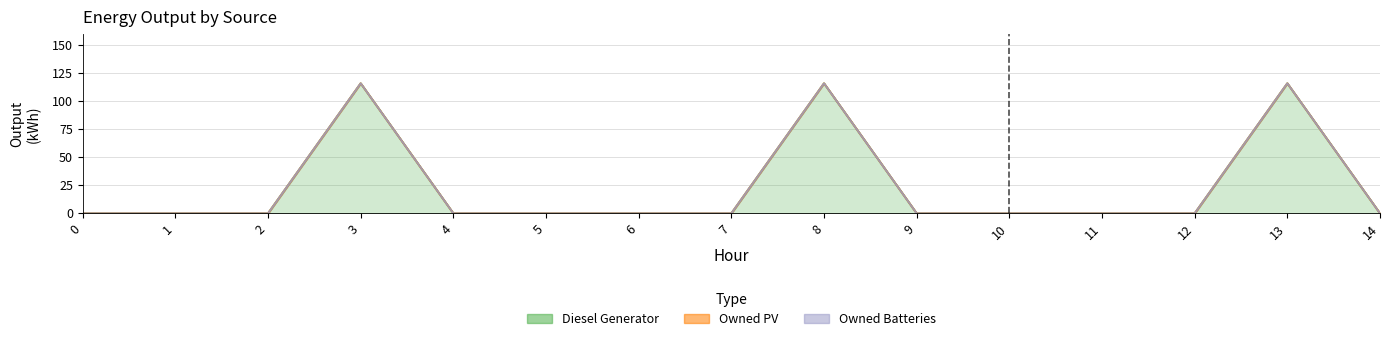

List the series in order of their peak value, highest first.

Diesel Generator, Owned PV, Owned Batteries